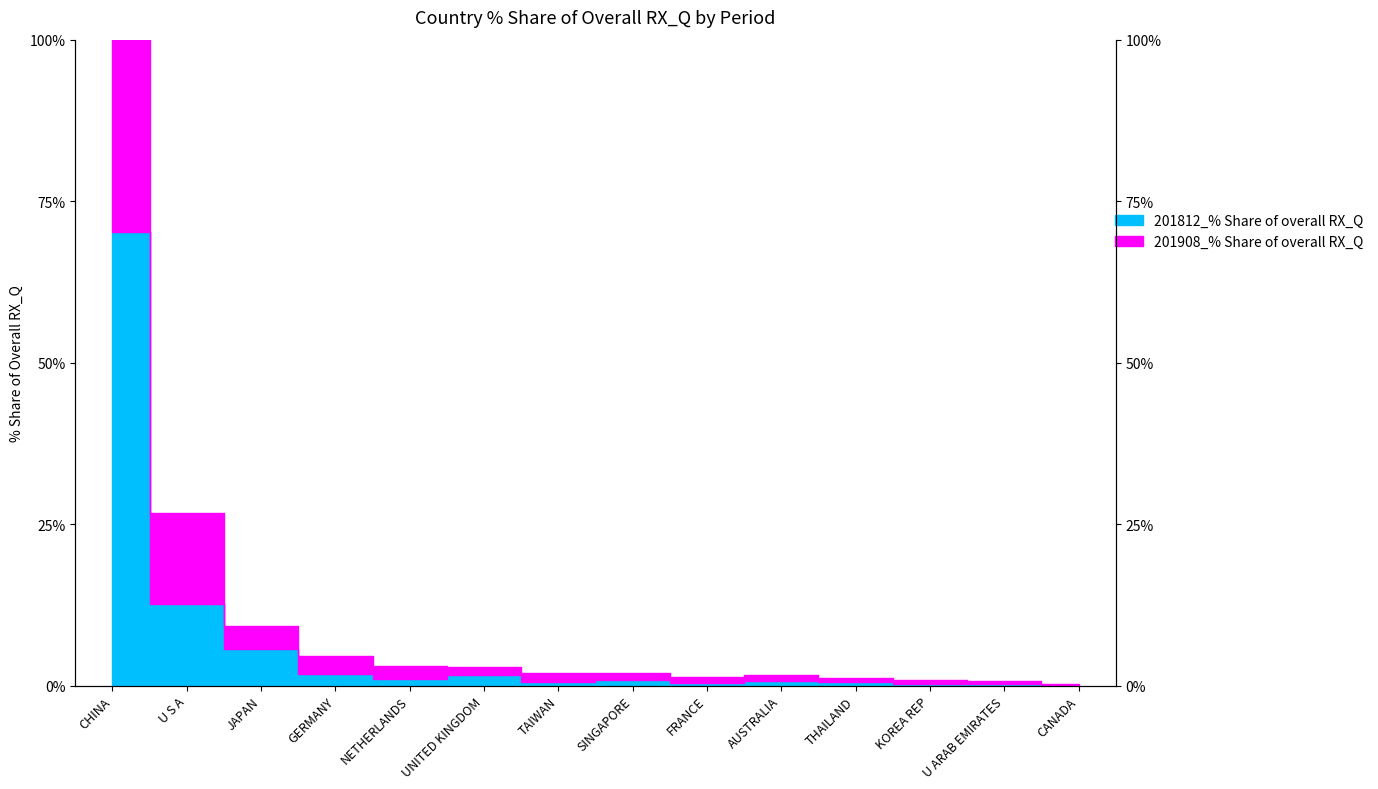

Reading left to right, list all the values displayed in this chart.

201908_% Share of overall RX_Q: 129.1	26.7	9.2	4.7	3.1	2.9	1.9	2.0	1.3	1.6	1.2	0.8	0.7	0.3
201812_% Share of overall RX_Q: 70.2	12.6	5.7	1.7	1.0	1.6	0.6	0.9	0.3	0.8	0.6	0.3	0.2	0.1